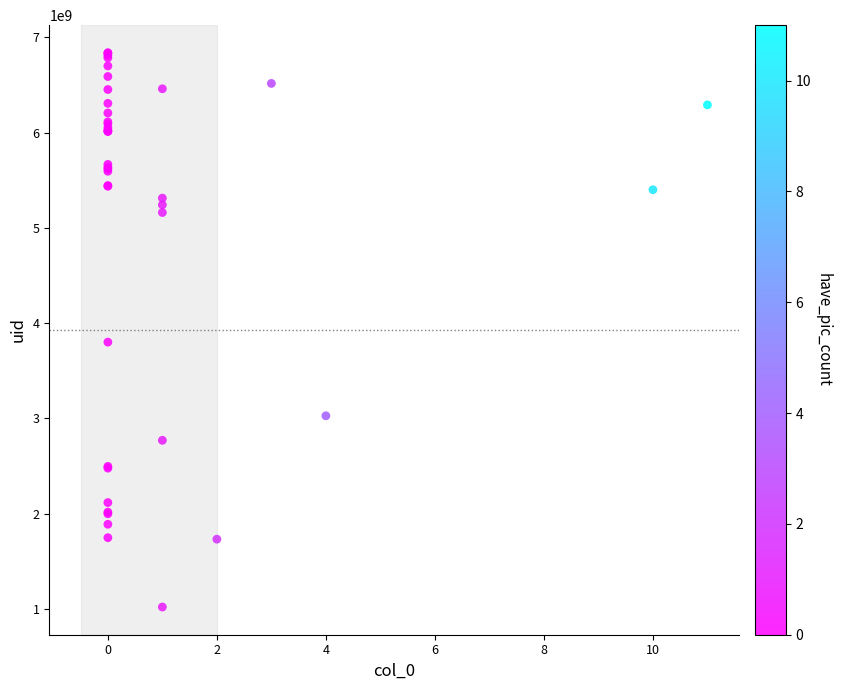

What Y value in the scatter plot is closest to 3928741353?

3800976683